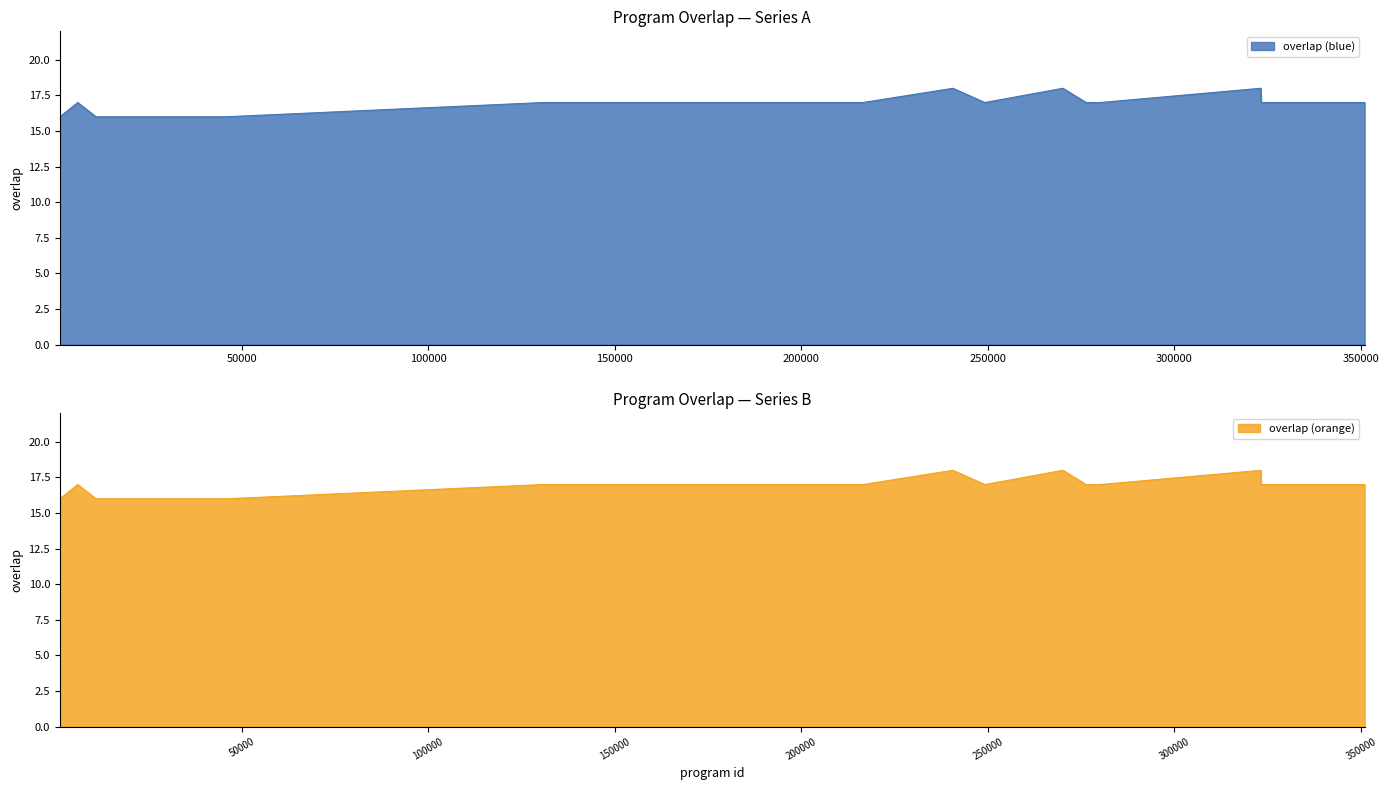

Is it true that the value at 23544 is 25?

False